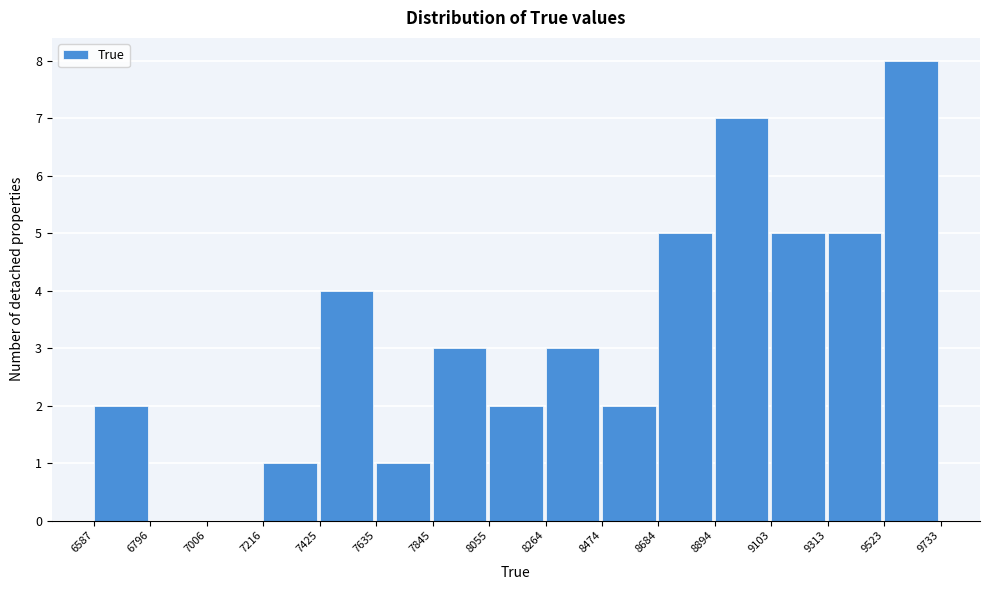

Reading left to right, transcribe this chart: for each bar, give the range it covers on the x-axis and its height. The values are not printed on the chart, so give them approximately, as read against the axis.

6587 to 6796: 2
6796 to 7006: 0
7006 to 7216: 0
7216 to 7425: 1
7425 to 7635: 4
7635 to 7845: 1
7845 to 8055: 3
8055 to 8264: 2
8264 to 8474: 3
8474 to 8684: 2
8684 to 8894: 5
8894 to 9103: 7
9103 to 9313: 5
9313 to 9523: 5
9523 to 9733: 8